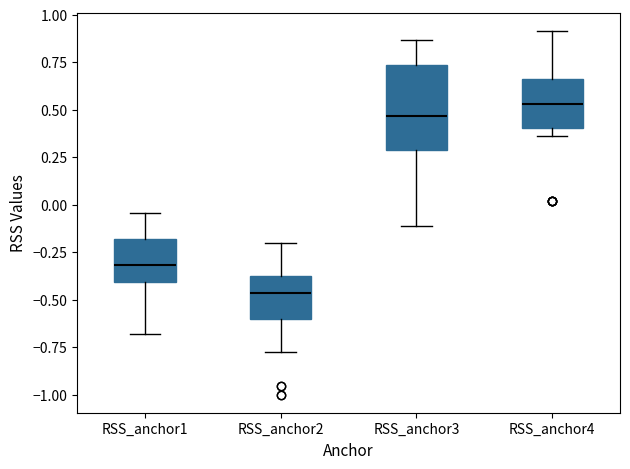

Where is the upper edge of the box for RSS_anchor3 on the y-axis? The values are not printed on the chart, so give them approximately, as read against the axis.

0.75